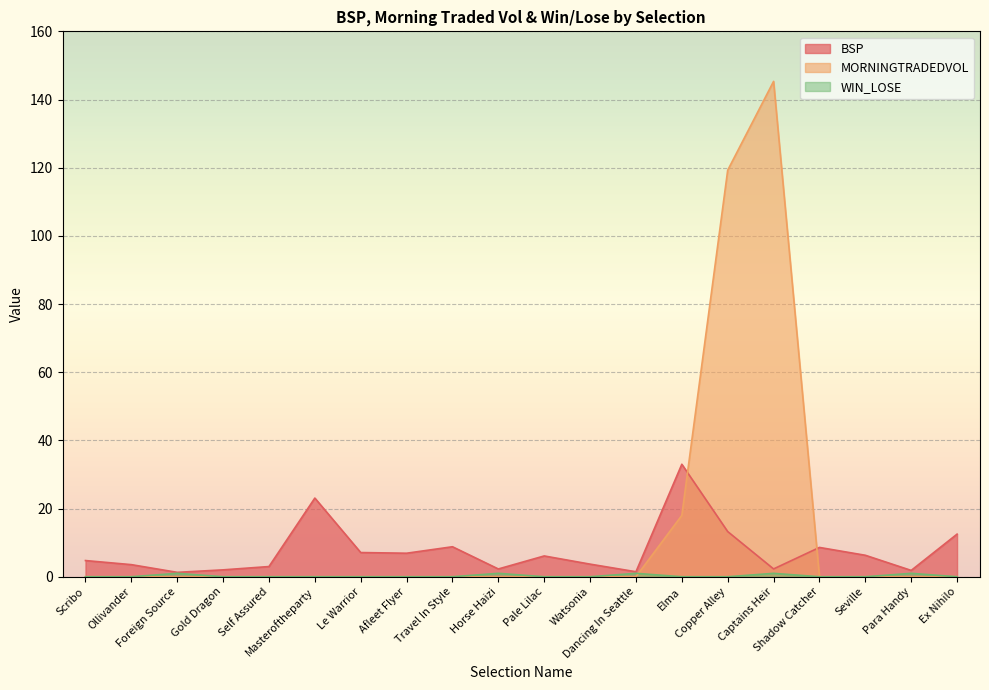

How many intersections are there between WIN_LOSE and MORNINGTRADEDVOL?

1